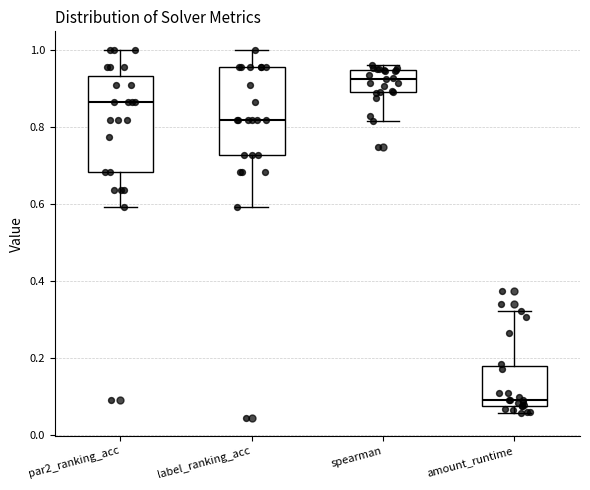

Which box is the tallest, from its lower edge to its upper edge?

par2_ranking_acc